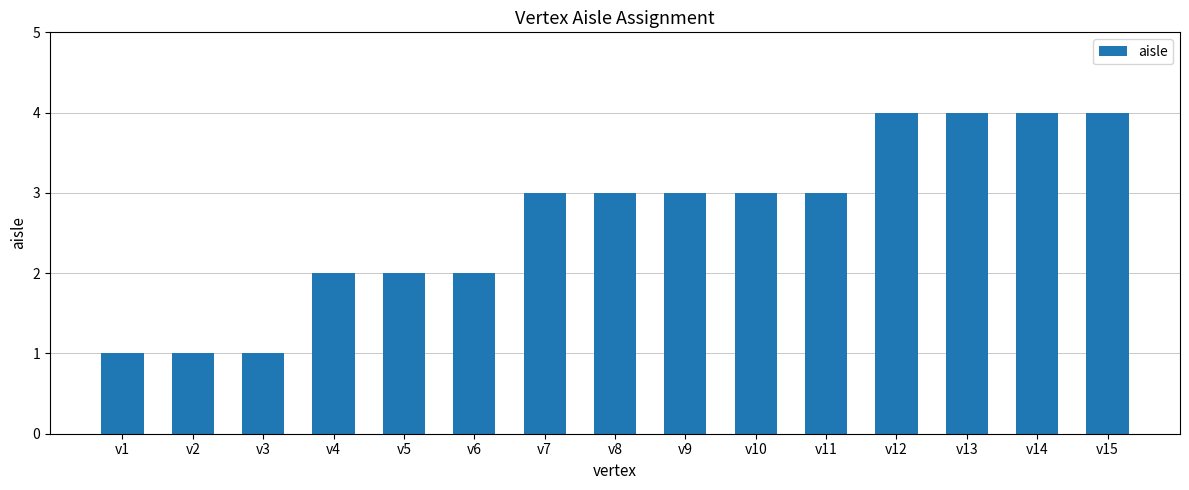

What is the smallest value displayed?

1